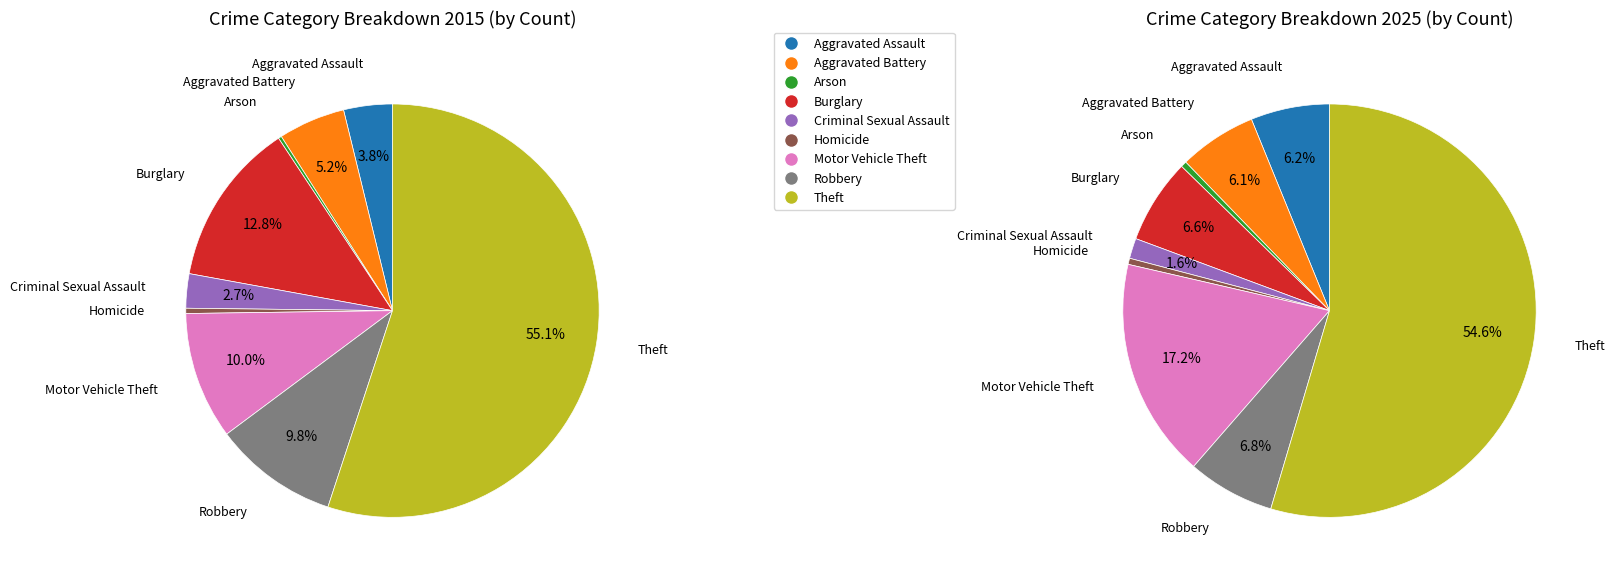

What is the change in value from Burglary to Theft?

+4900